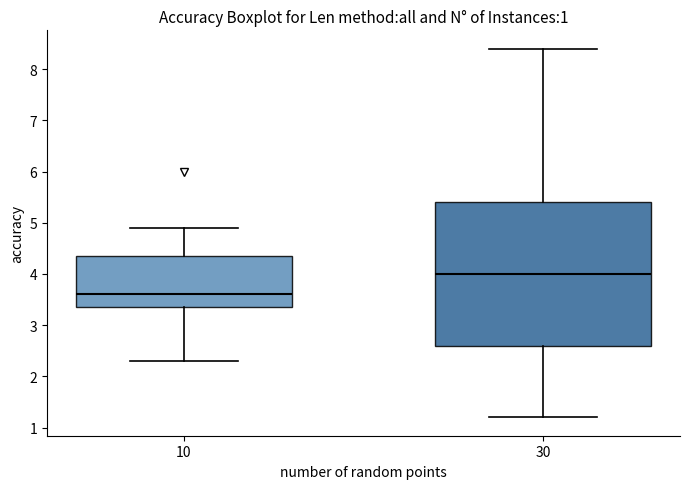

Which box has the lowest median line?

10